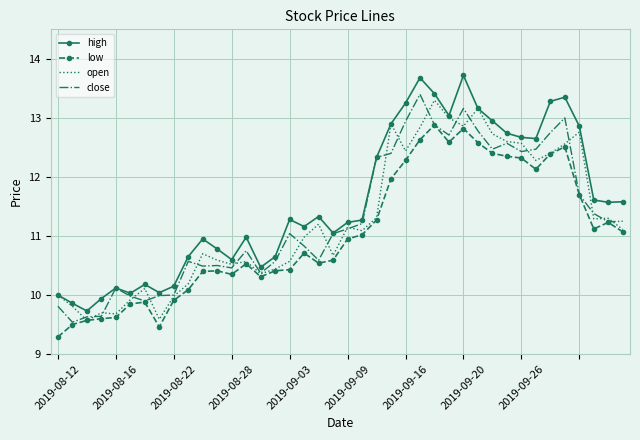

Which series has the largest total across all categories?

high